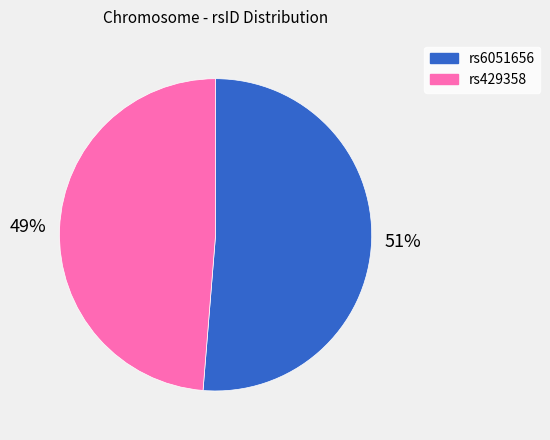

Does any single category account for the majority?

Yes